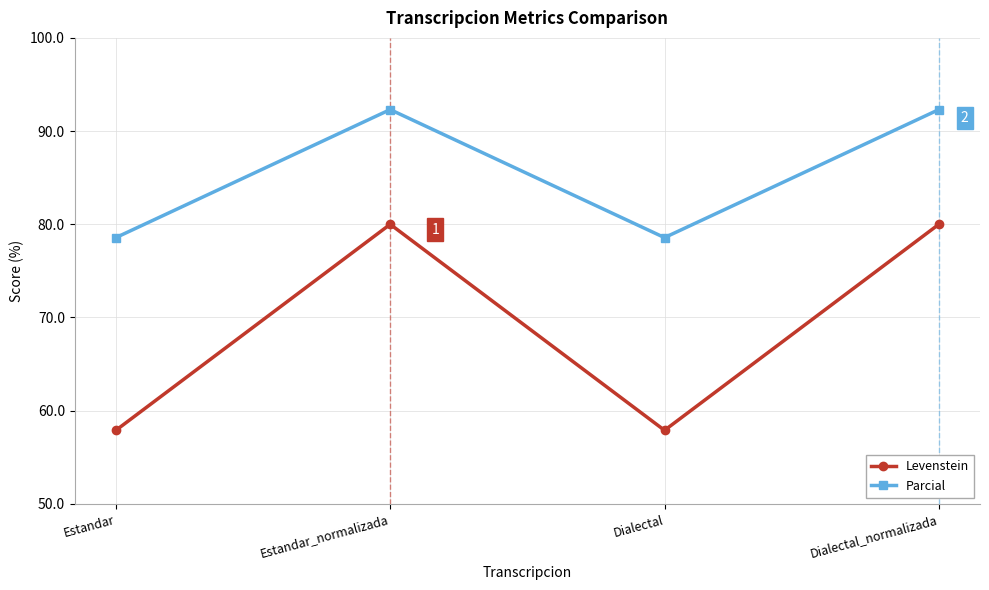

Reading left to right, extract all data points from this chart.

Levenstein: 57.9	80.0	57.9	80.0
Parcial: 78.6	92.3	78.6	92.3